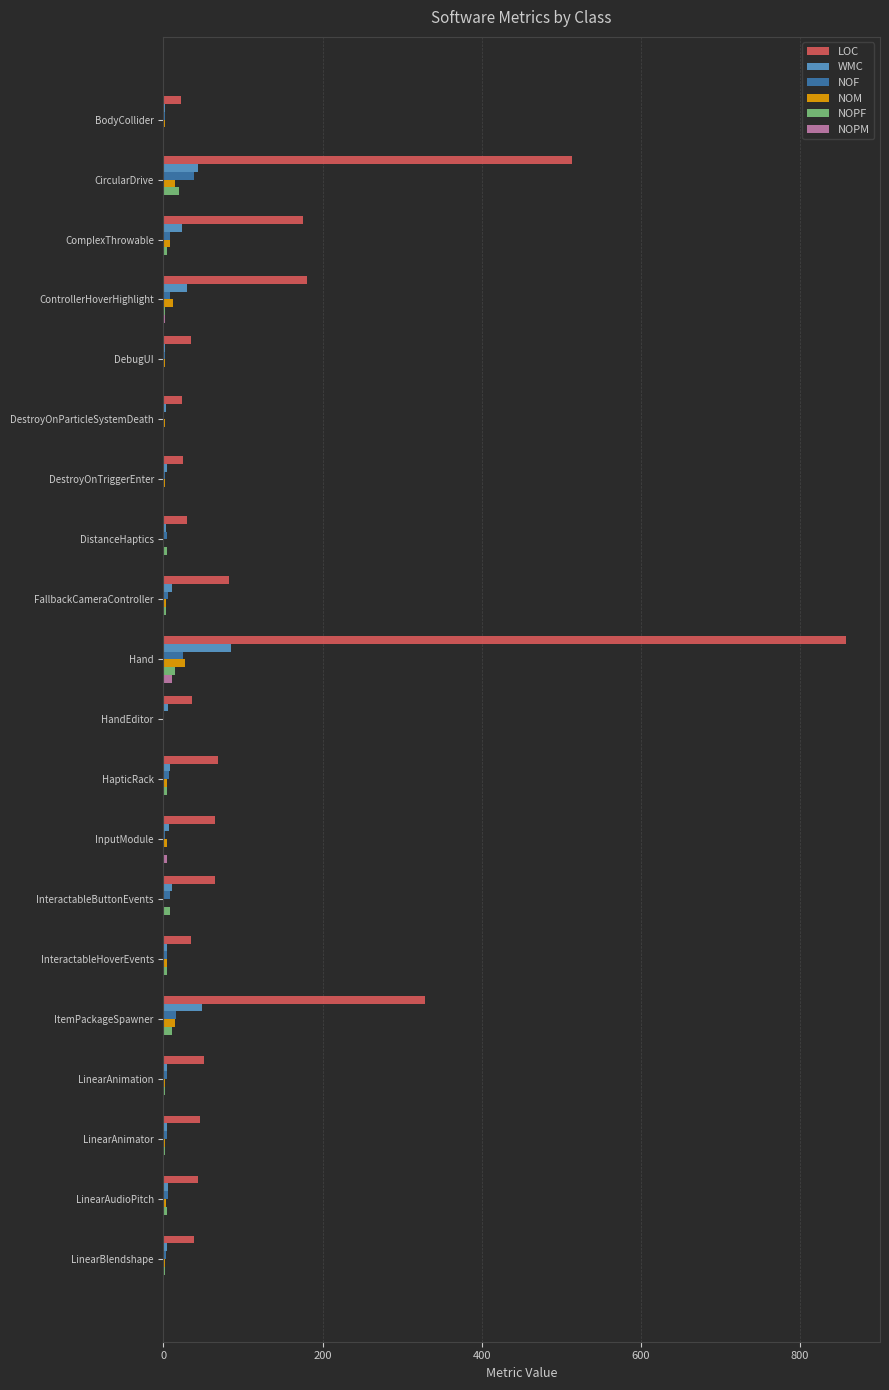

The LOC series shows 69 at HapticRack. True or false?

True